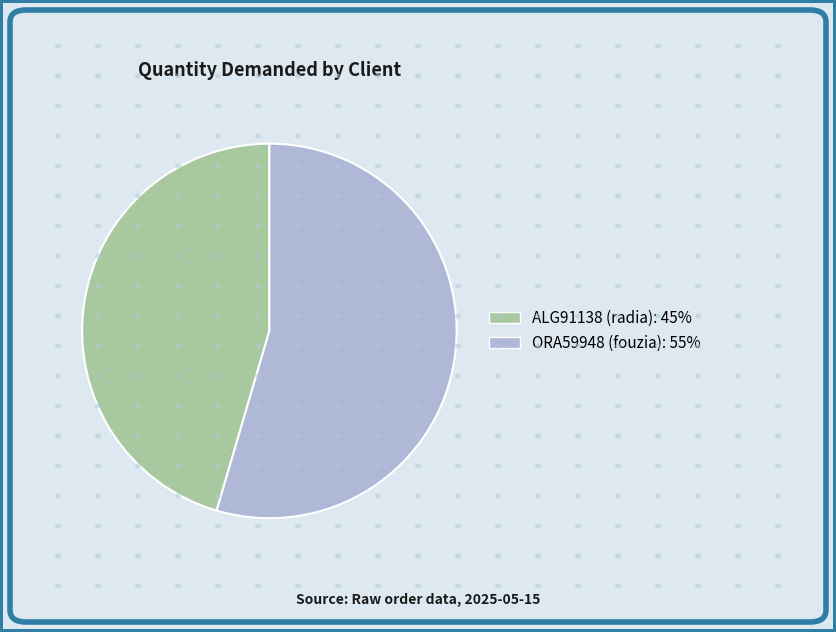

Approximately how many times larger is the value at ALG91138 (radia) compared to ORA59948 (fouzia)?

0.8